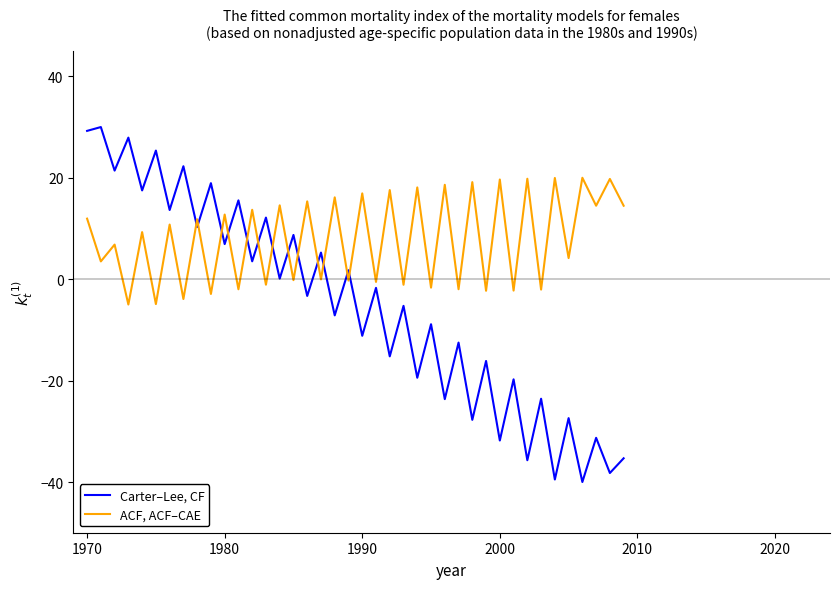

Which series has the largest total across all categories?

ACF, ACF–CAE